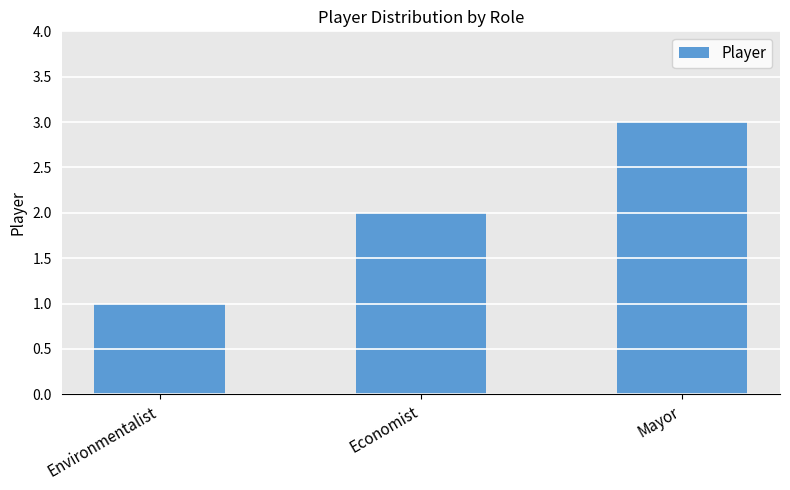

What position from the left is Economist?

2